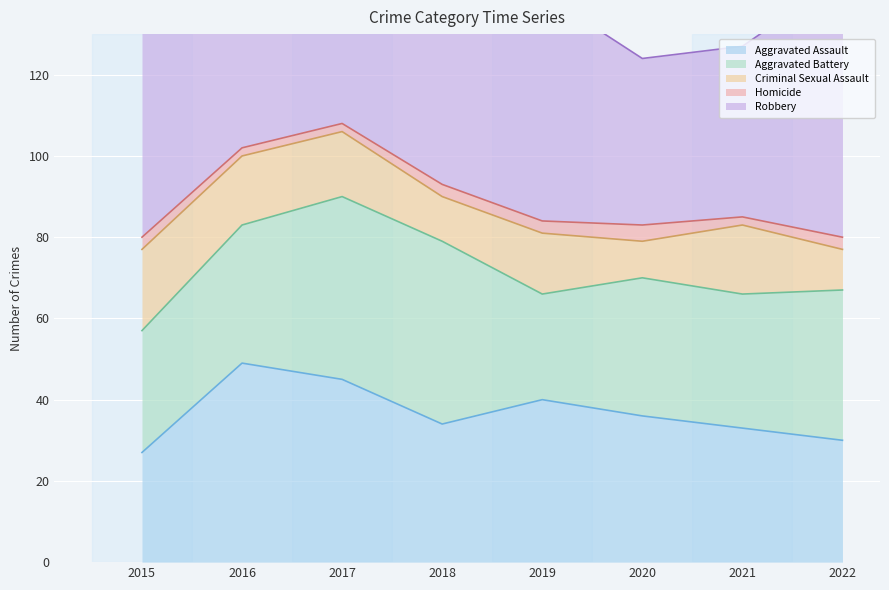

What is the approximate value of Criminal Sexual Assault at 2016, to the nearest 5?

15